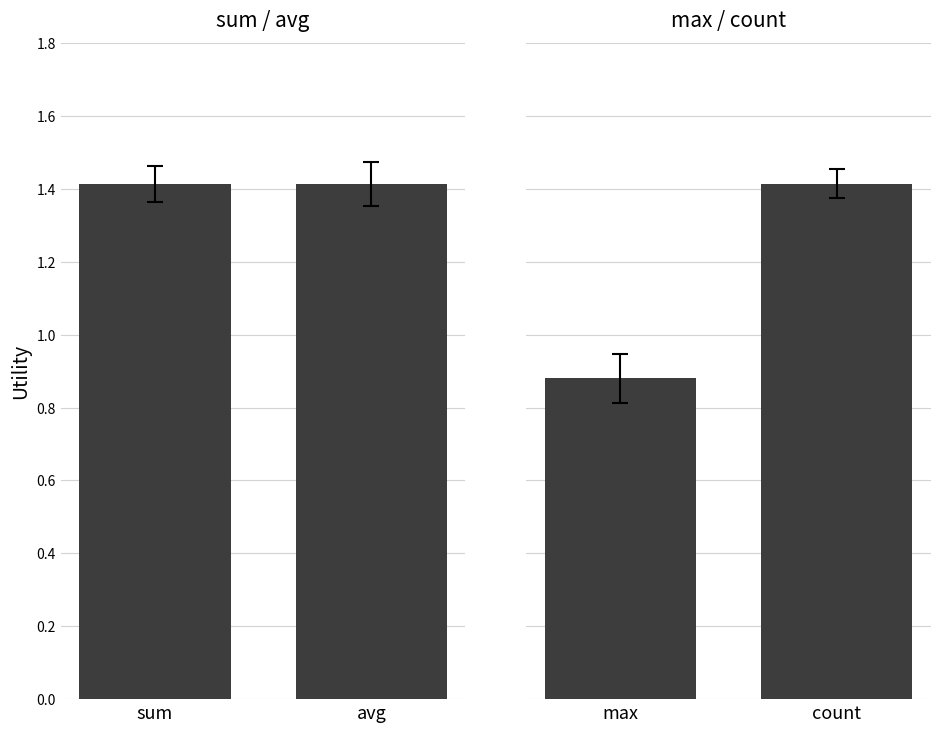

Rank the series at race from lowest to highest value.

max, sum, avg, count